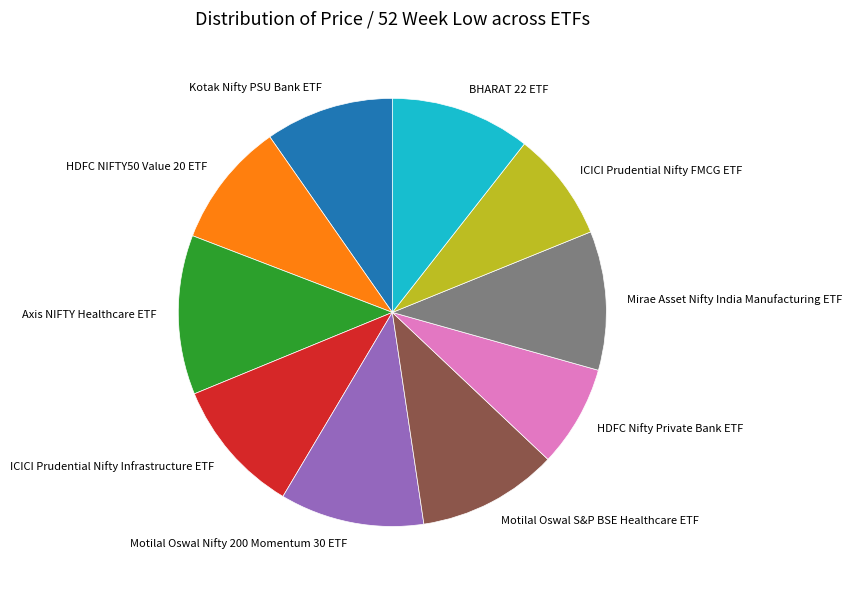

Which slice is the largest?

Axis NIFTY Healthcare ETF